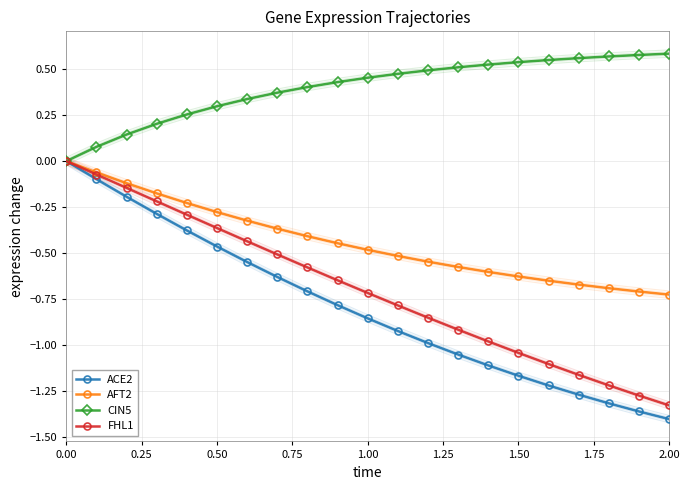

What is the smallest value displayed?

-1.4